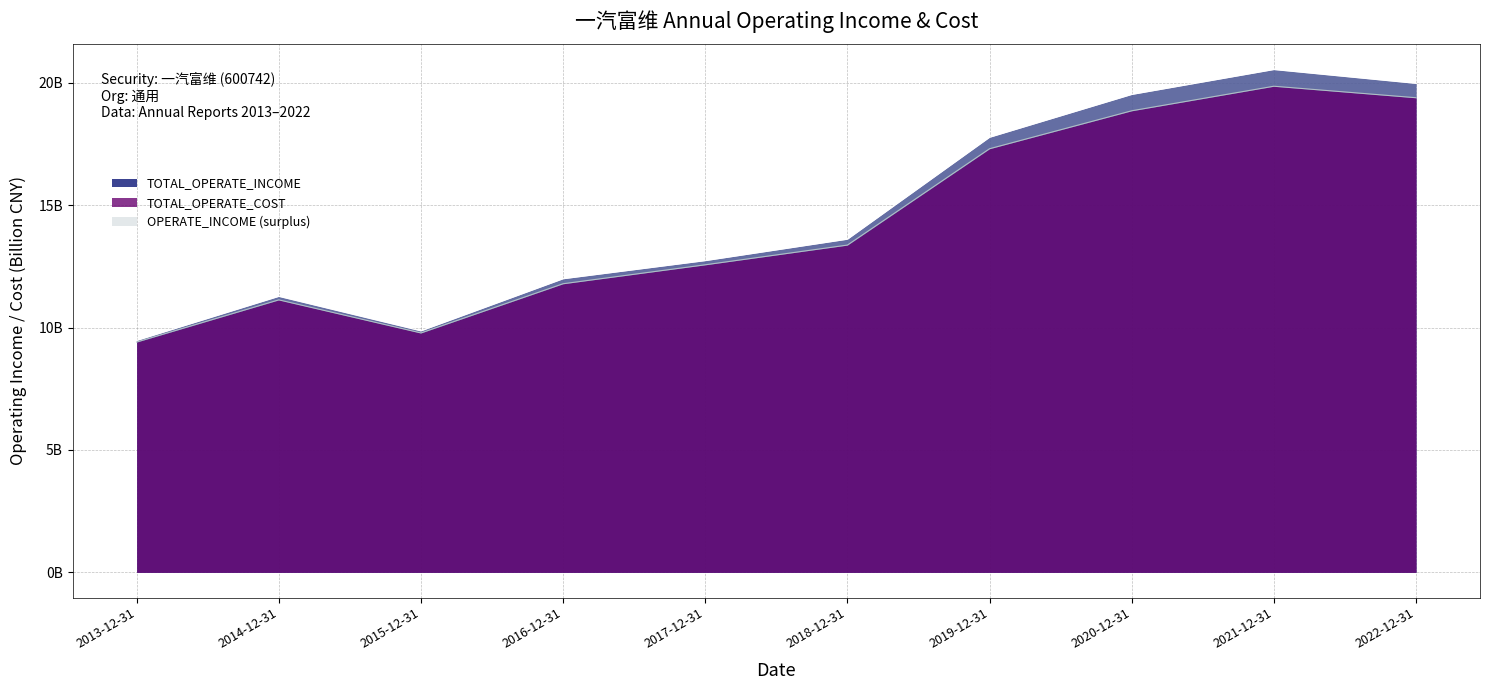

What is the average value of the TOTAL_OPERATE_INCOME series?

14.7